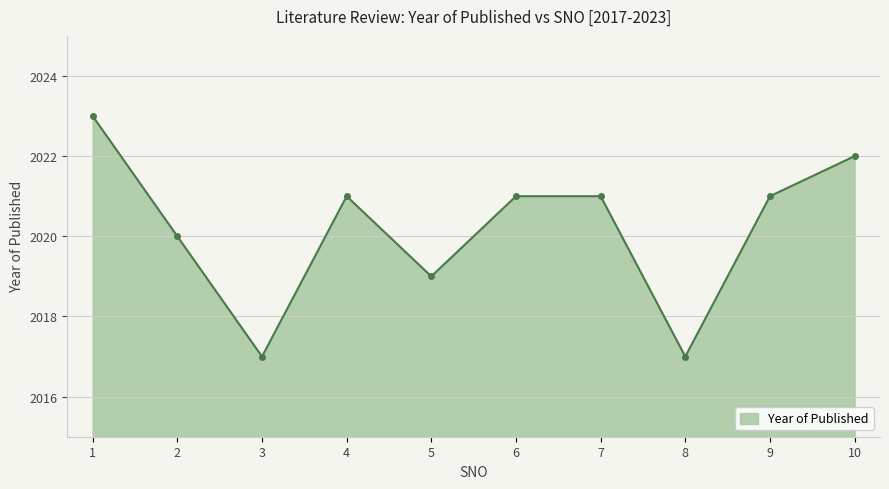

At which category does the data reach its first local valley?

3